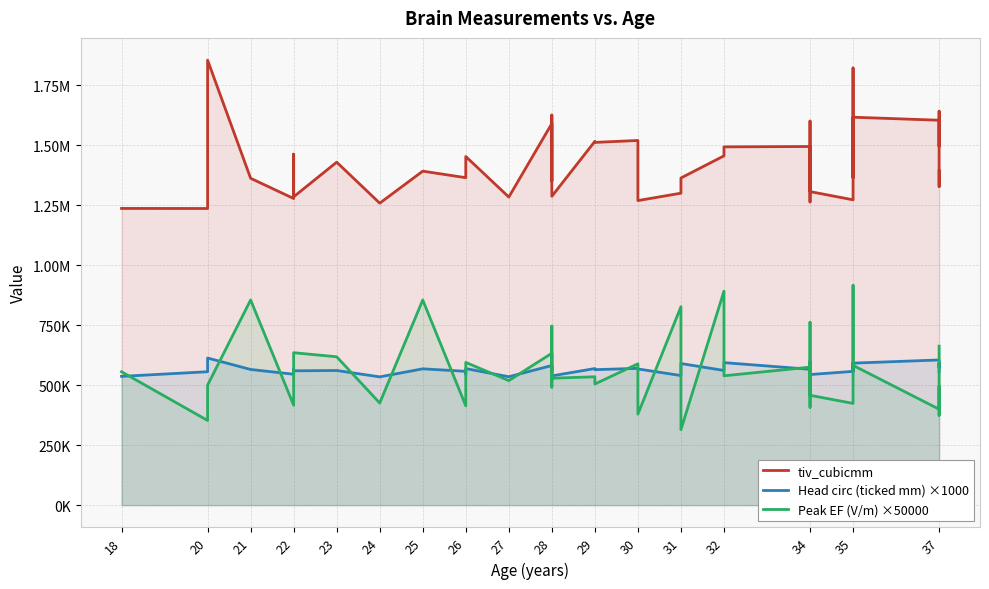

Which series has the largest range (max minus min)?

tiv_cubicmm